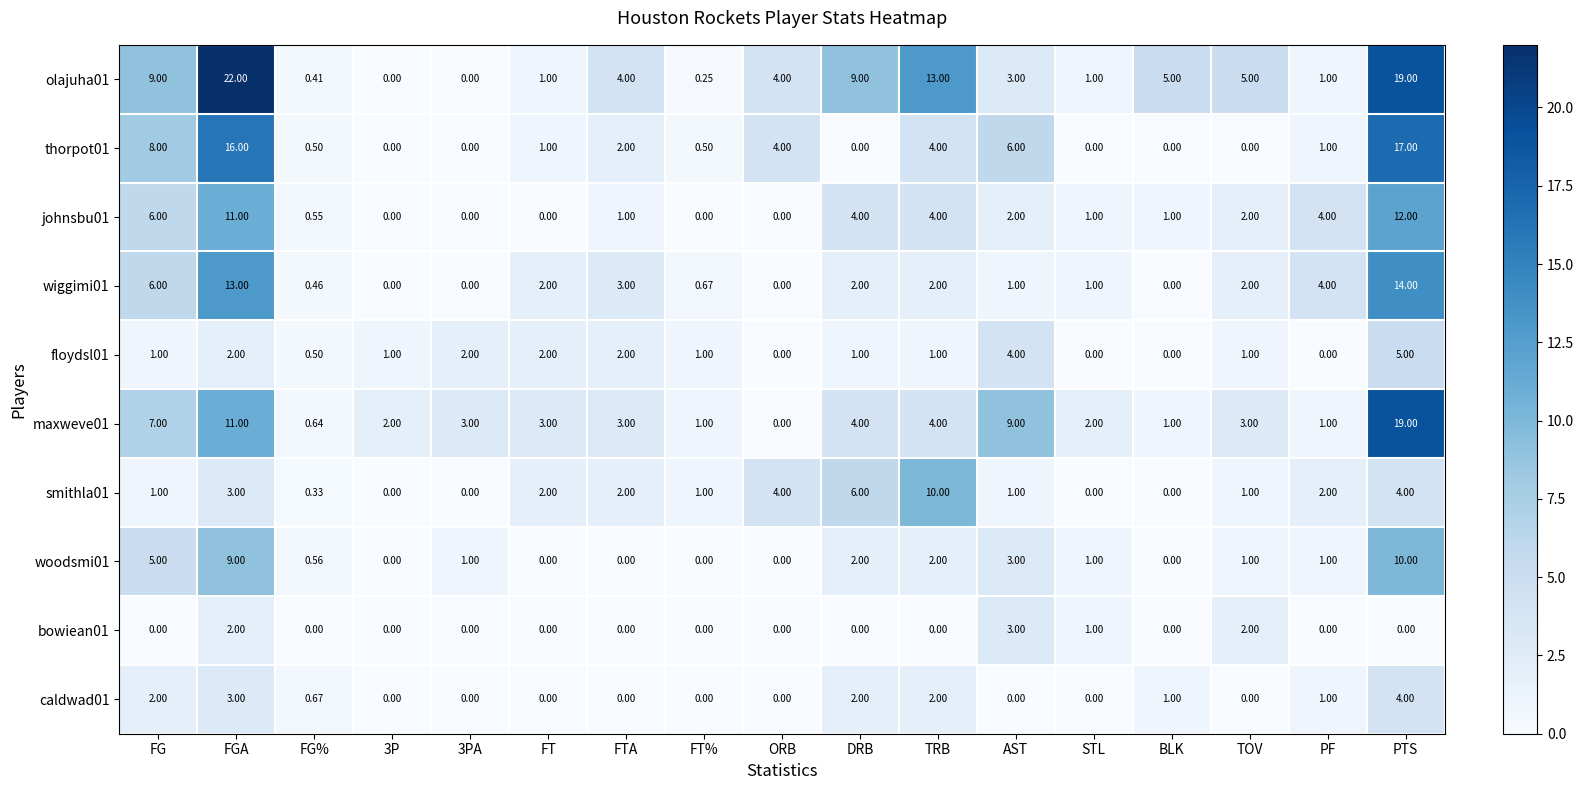

How many series are shown in this chart?

10